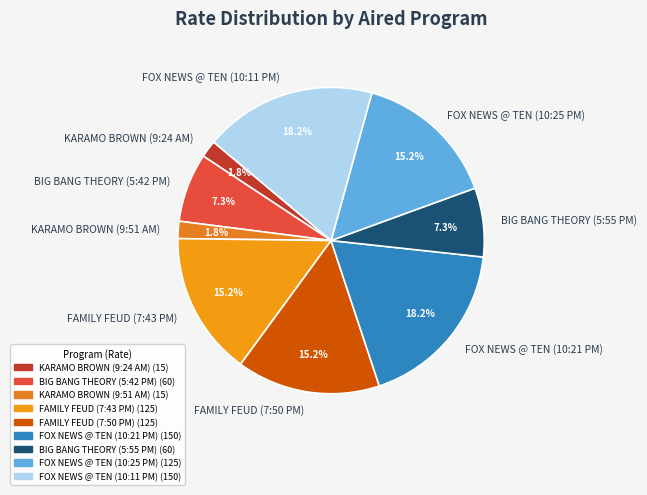

Between BIG BANG THEORY (5:55 PM) and FAMILY FEUD (7:43 PM), which is larger?

FAMILY FEUD (7:43 PM)